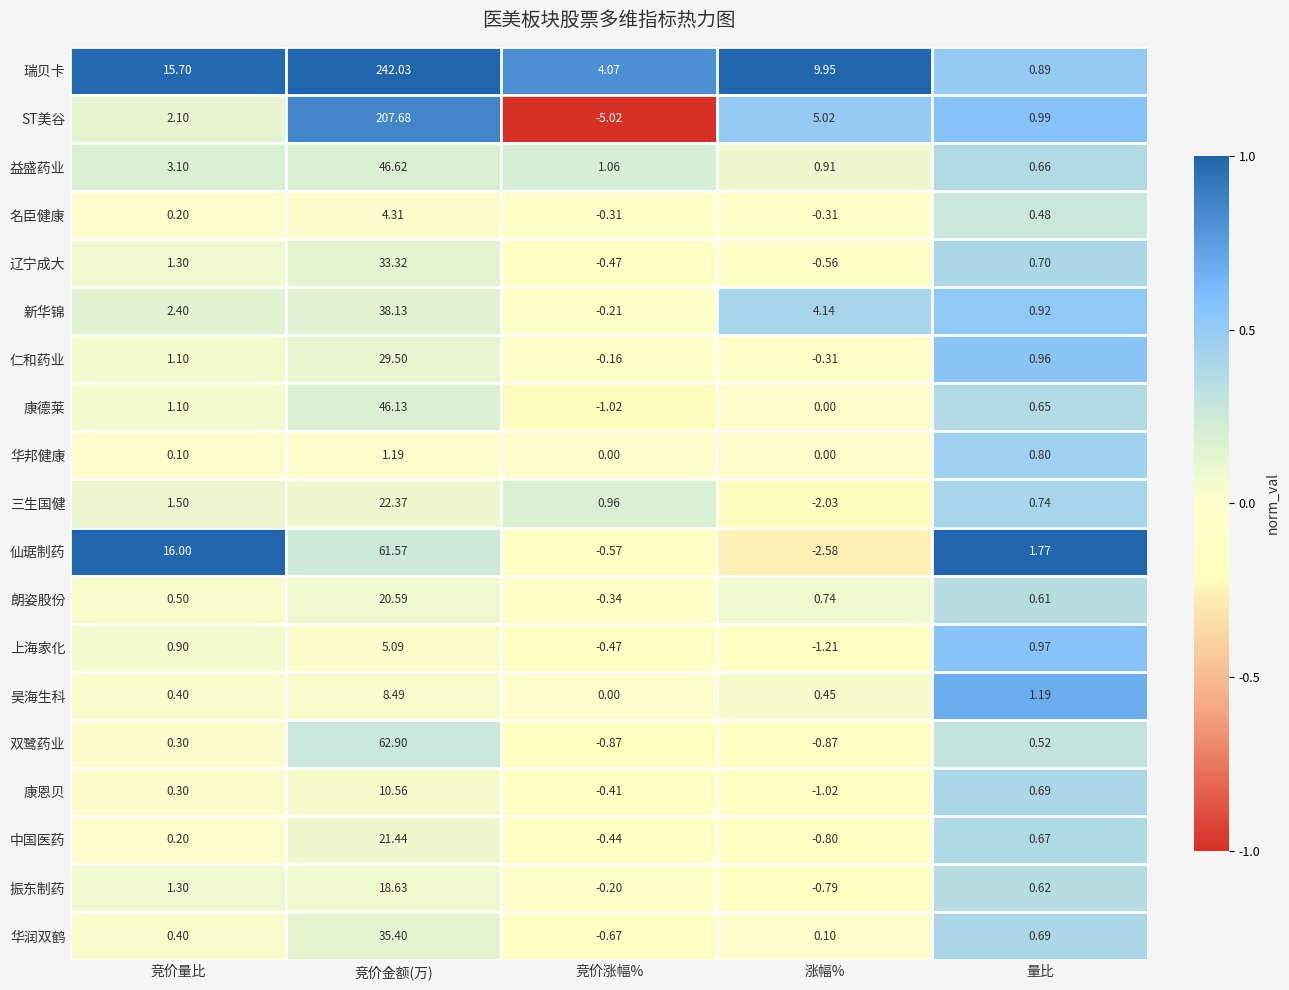

How many data points does each series have?

5